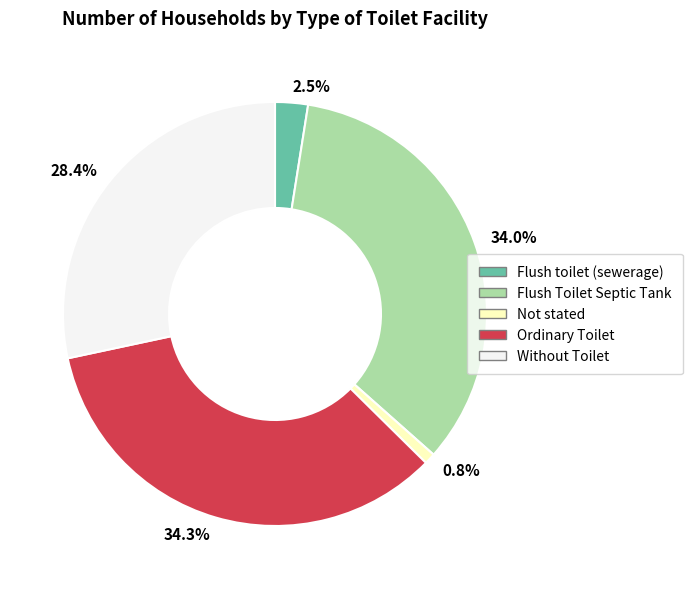

Between 28.4% and 34.3%, which is larger?

34.3%